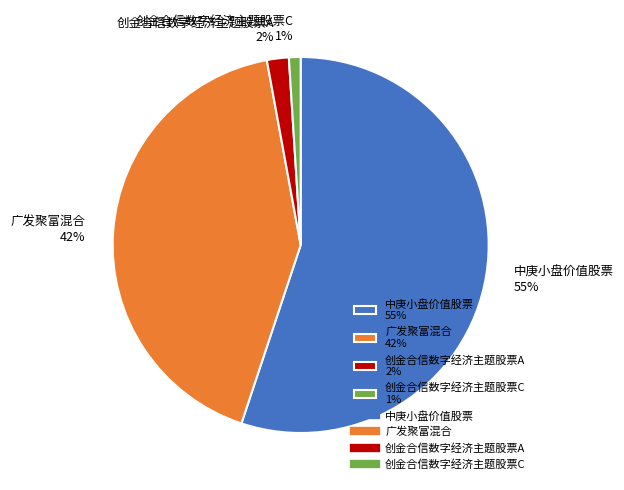

To the nearest percent, what is the combined percentage of 广发聚富混合 and 创金合信数字经济主题股票A?

44%